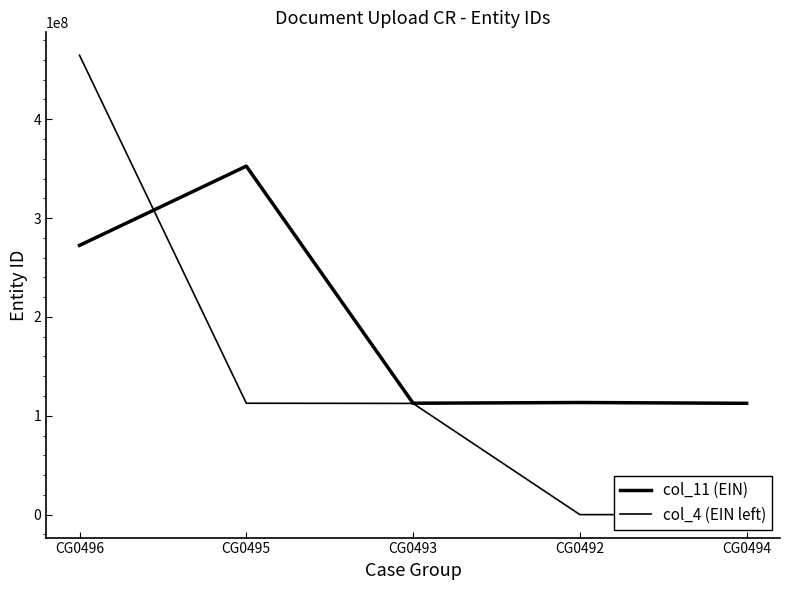

Which has a higher value, CG0493 or CG0495?

CG0495